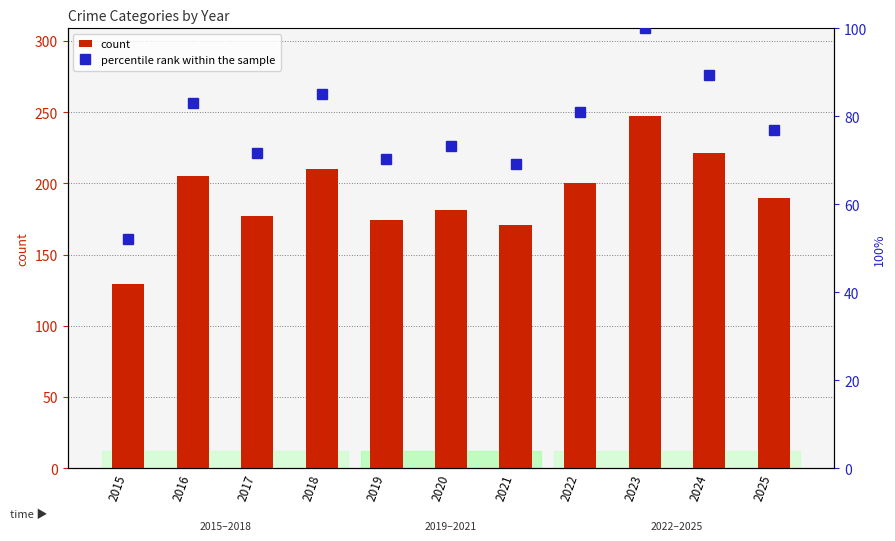

Reading left to right, extract all data points from this chart.

count: 2015=129.0	2016=205.0	2017=177.0	2018=210.0	2019=174.0	2020=181.0	2021=171.0	2022=200.0	2023=247.0	2024=221.0	2025=190.0
percentile rank within the sample: 2015=52.2	2016=83.0	2017=71.7	2018=85.0	2019=70.4	2020=73.3	2021=69.2	2022=81.0	2023=100.0	2024=89.5	2025=76.9